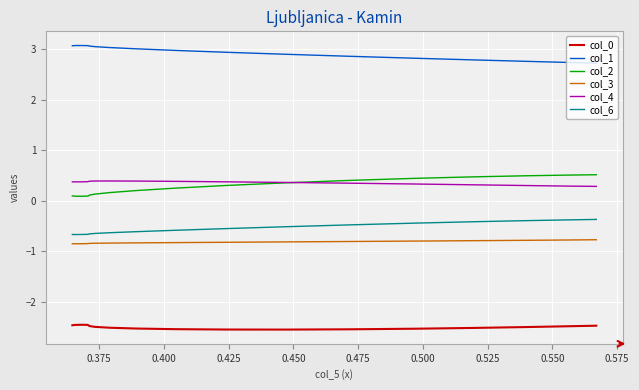

What is the minimum value for col_0?

-2.5